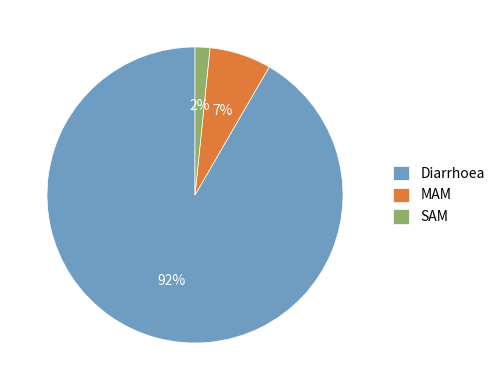

Rank the categories by value from lowest to highest.

SAM, MAM, Diarrhoea